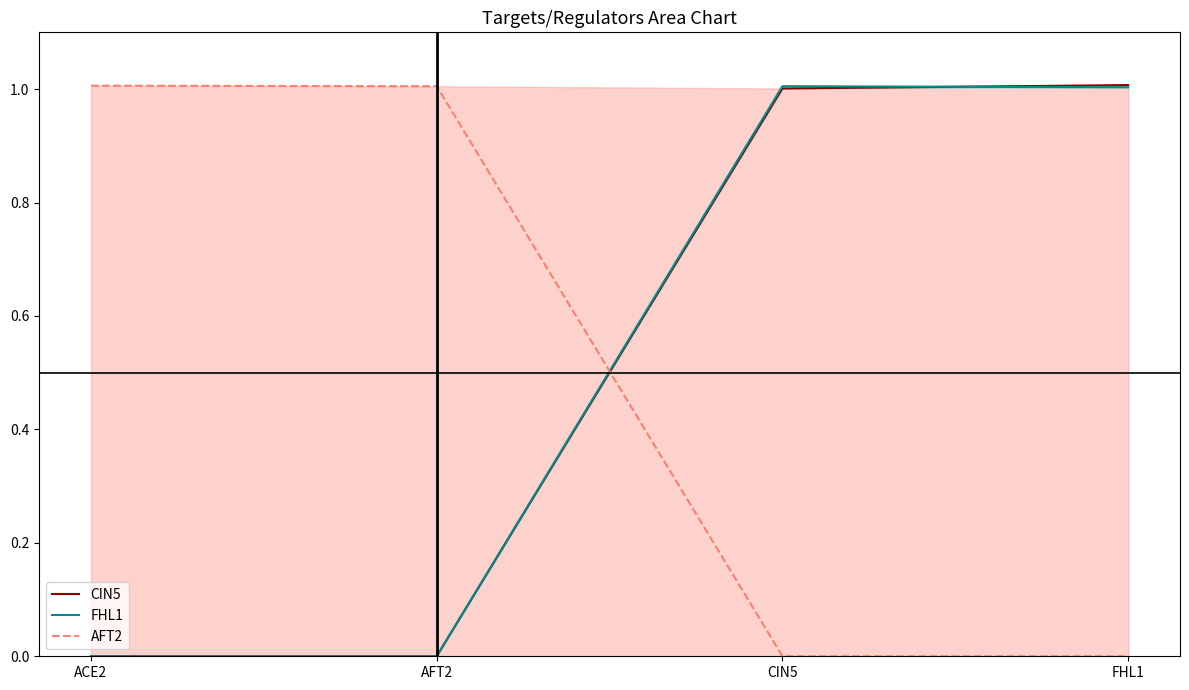

How many categories are shown in the chart?

4